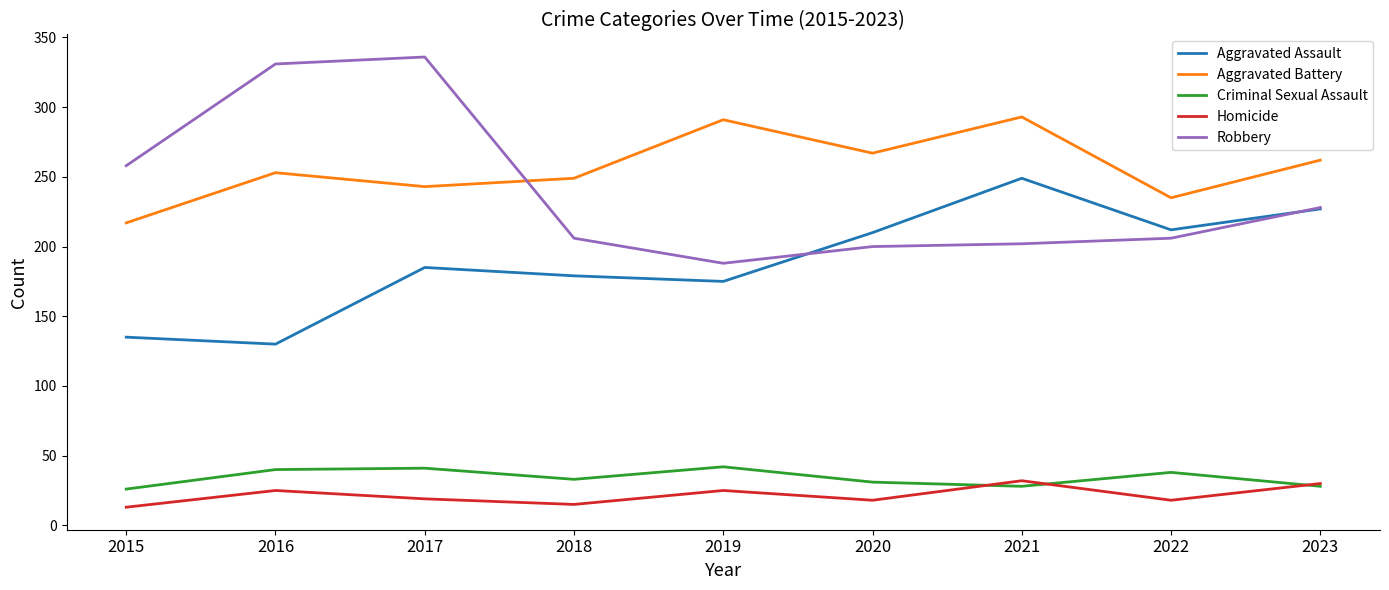

What is the sum of all Robbery values?

2155